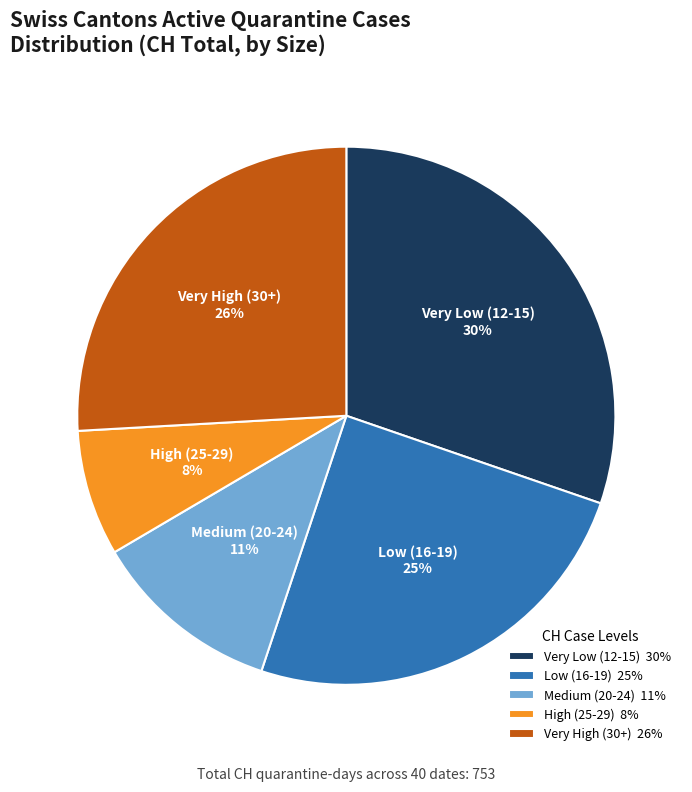

To the nearest percent, what is the average slice percentage?

20%